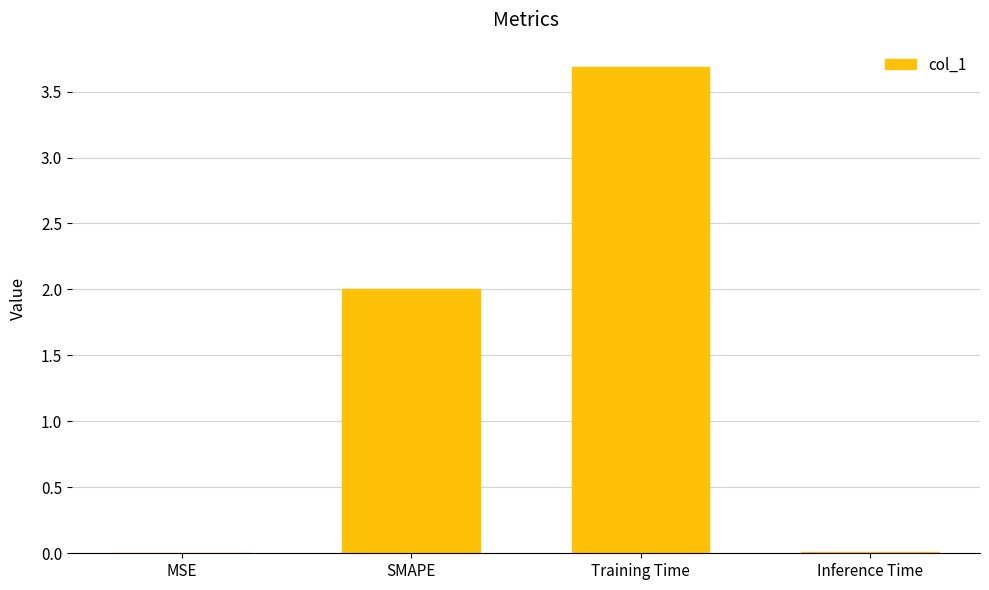

The value at Training Time is 2.5. True or false?

False